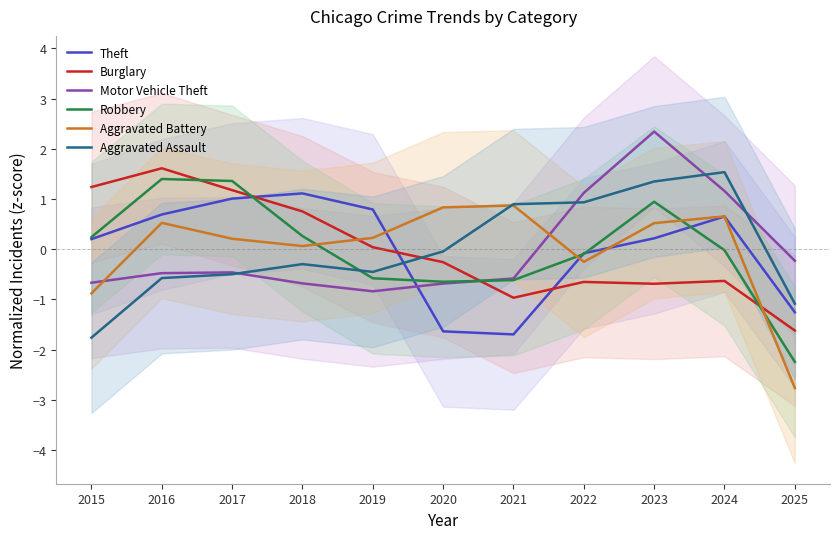

What is the value of the Theft point at the 2nd from the left?

0.7